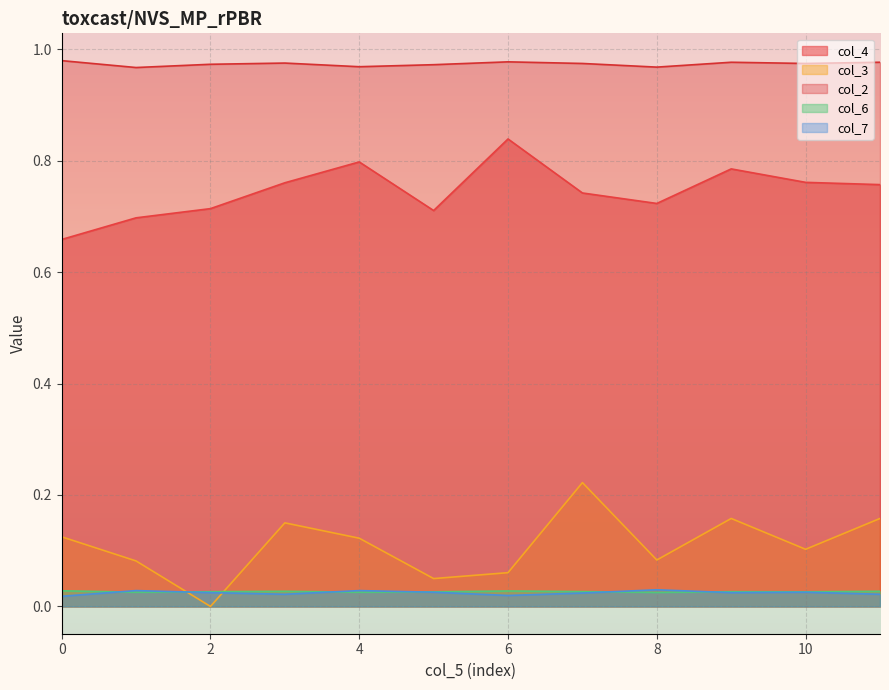

Does the chart display data point markers on the line(s)?

No